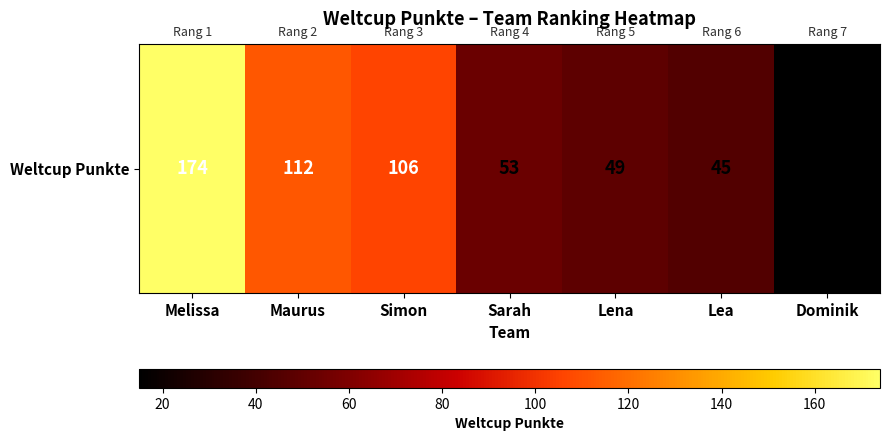

Rank the categories by value from lowest to highest.

Dominik, Lea, Lena, Sarah, Simon, Maurus, Melissa